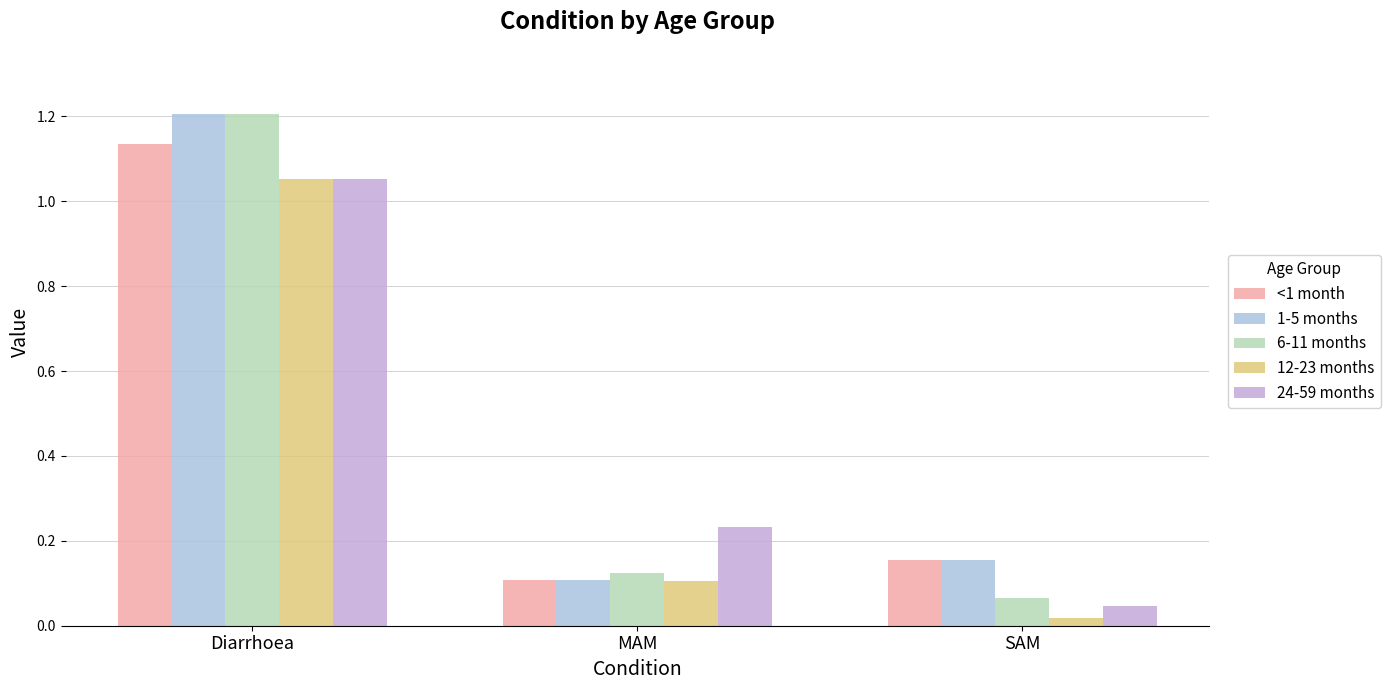

Is it true that 6-11 months equals 0.2 at MAM?

False